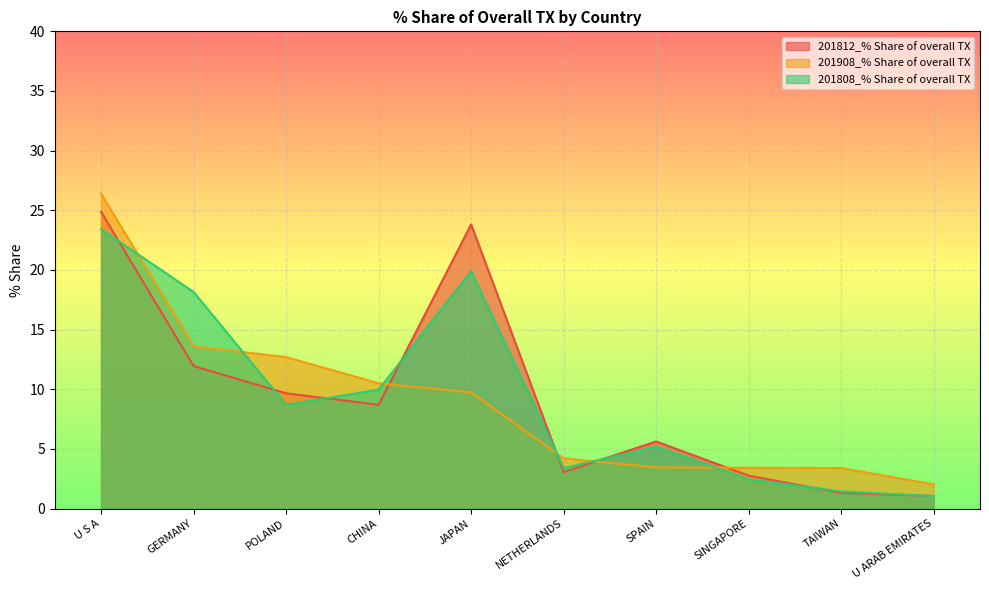

What is the minimum value shown in the chart?

1.0